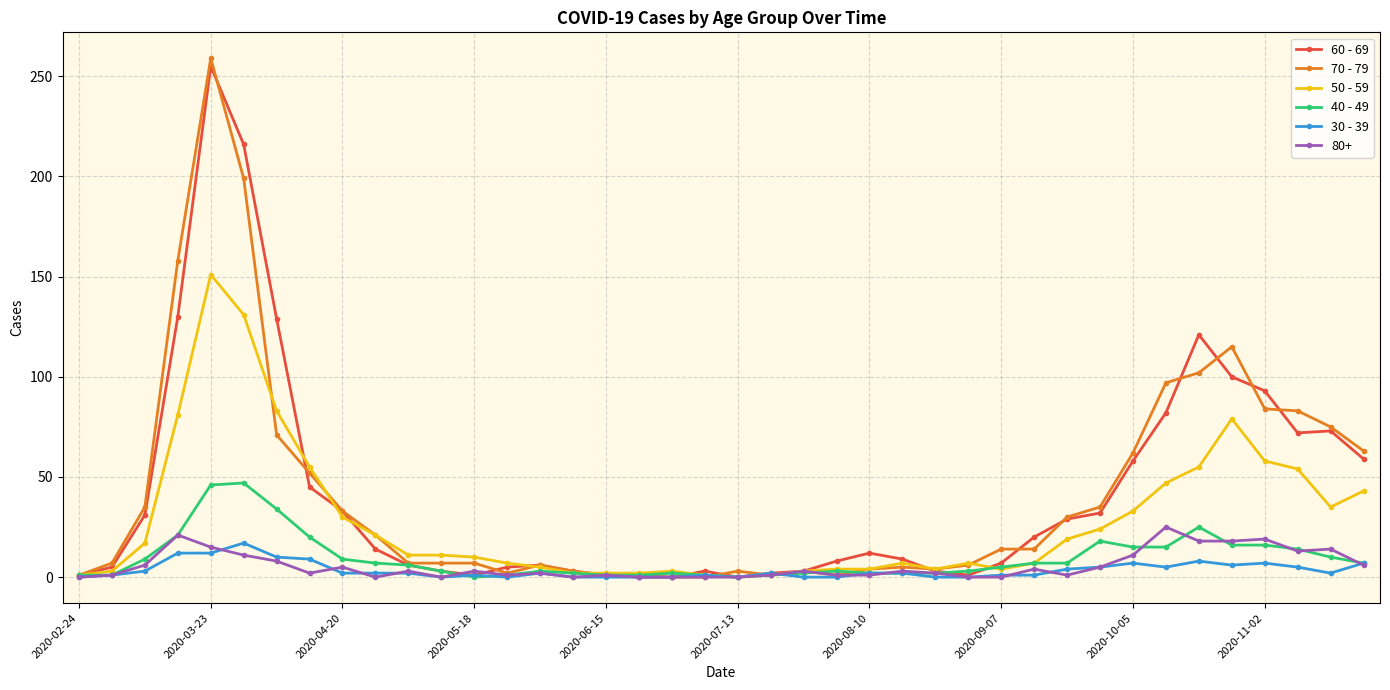

Which series has the widest spread of values?

70 - 79